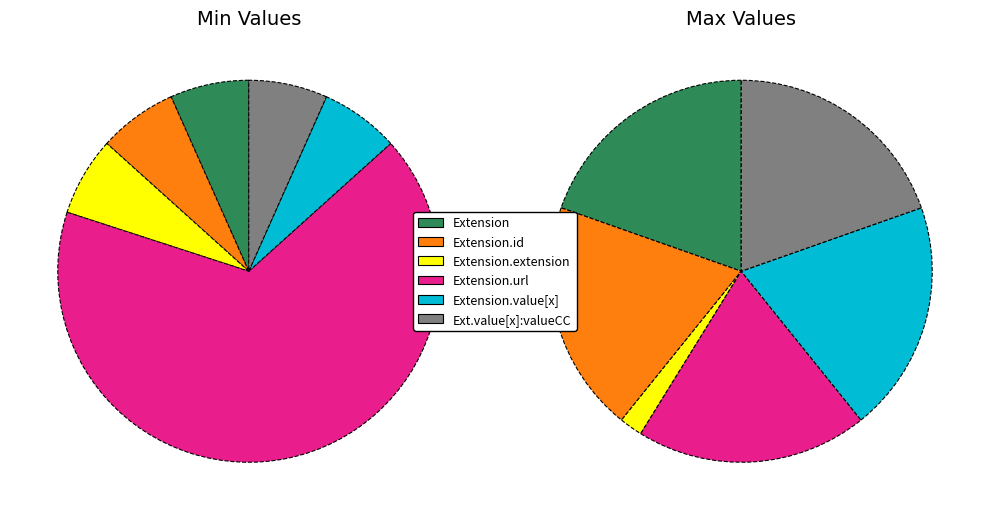

Is the sum of Extension.value[x] and Extension.extension greater than half?

No